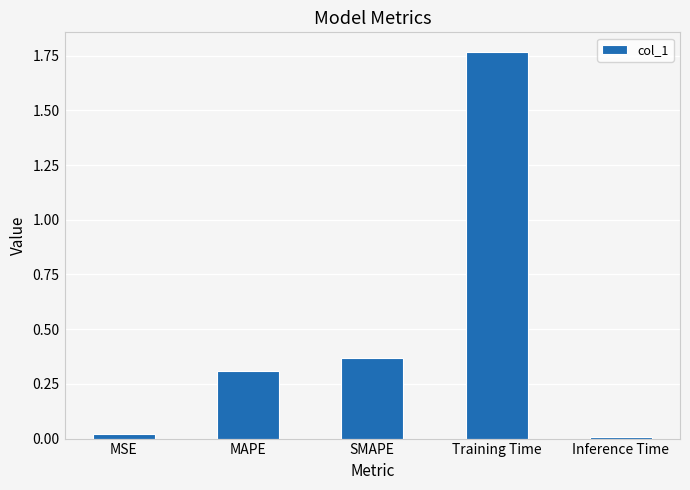

List the labels in order of value, largest first.

Training Time, SMAPE, MAPE, MSE, Inference Time